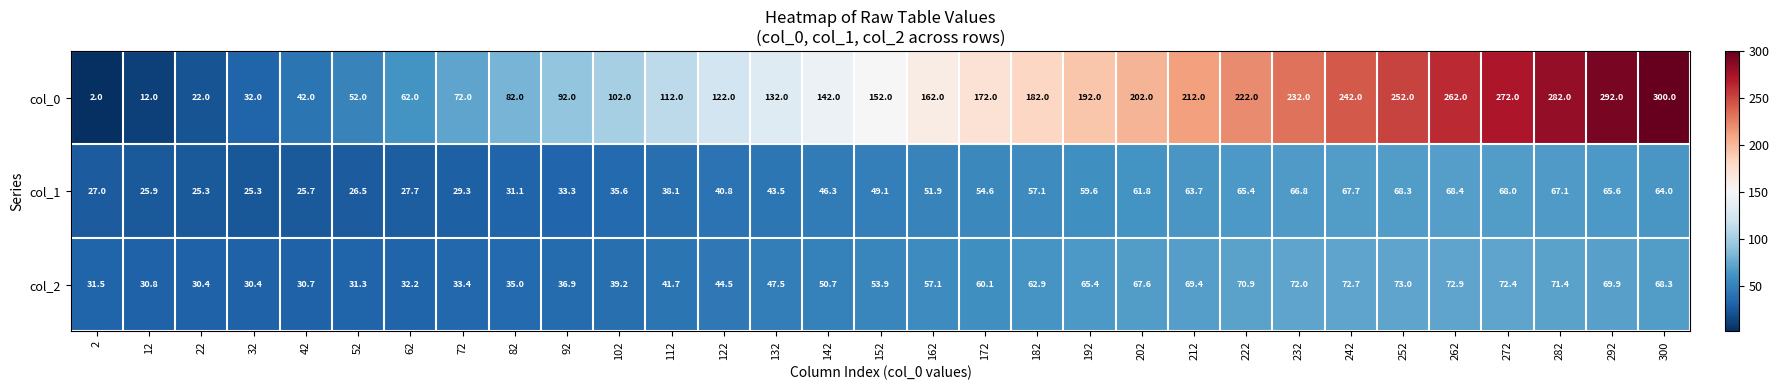

List the series in order of their peak value, lowest first.

col_1, col_2, col_0